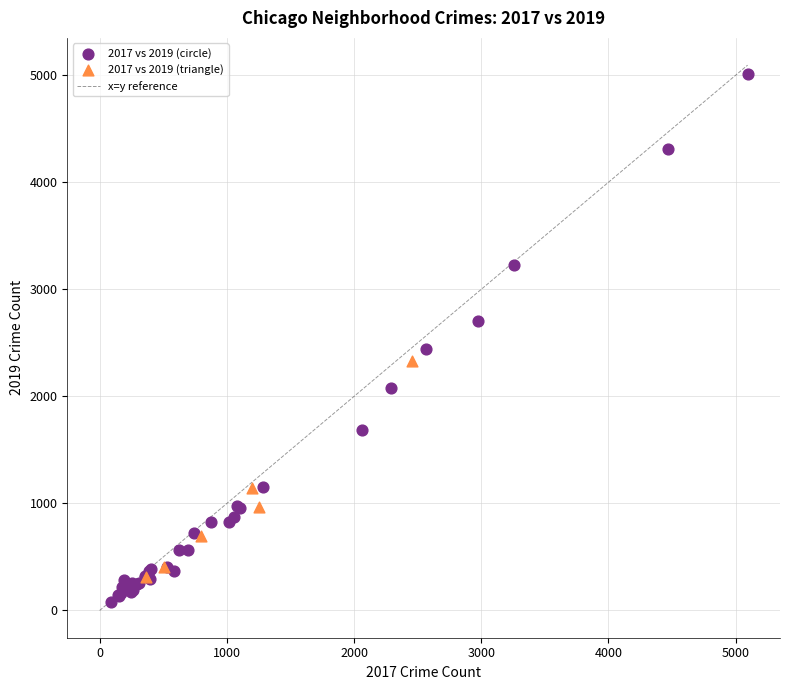

Which series has the widest spread of Y values?

2017 vs 2019 (circle)